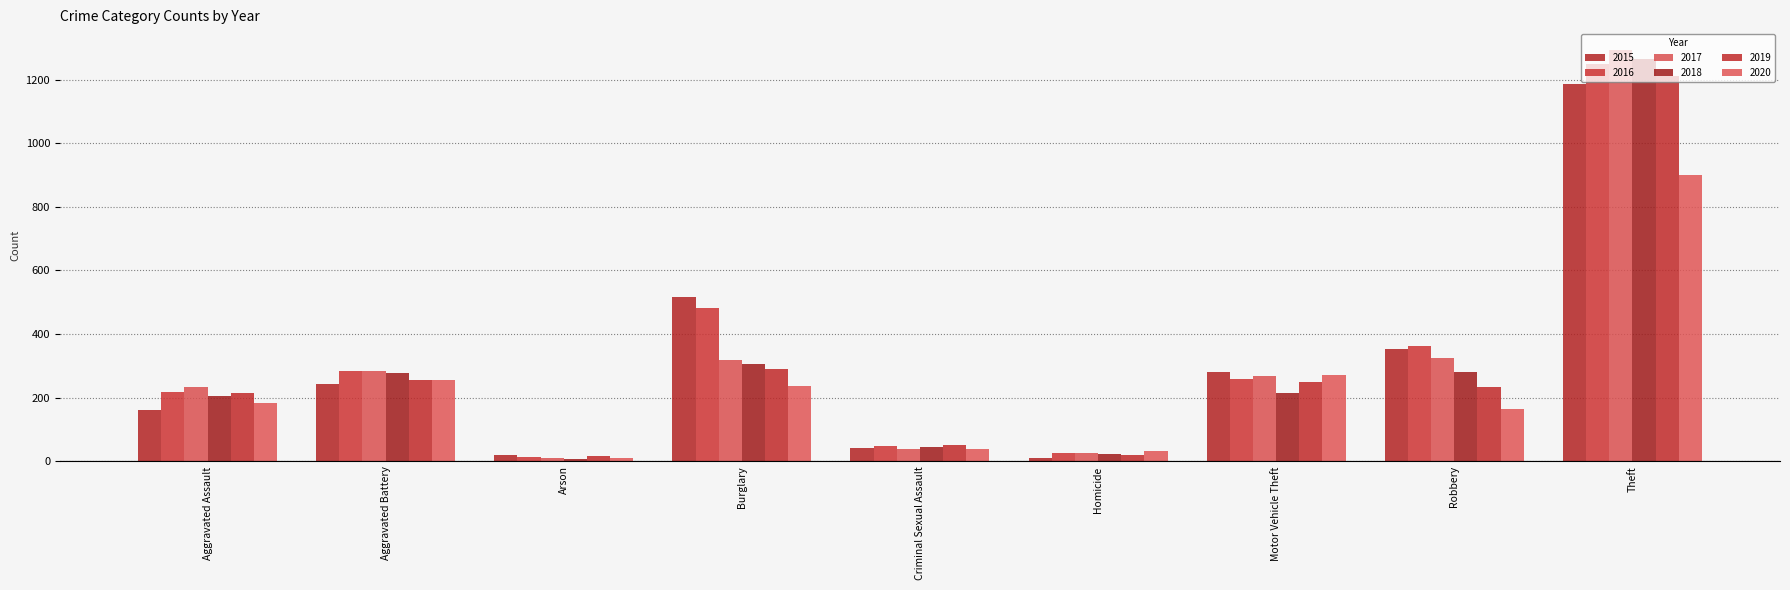

Reading left to right, extract all data points from this chart.

2015: 160	243	20	515	42	11	282	353	1185
2016: 218	284	13	481	49	26	258	362	1249
2017: 234	285	12	318	39	27	269	326	1293
2018: 206	278	7	305	45	23	214	282	1263
2019: 214	255	16	289	53	20	248	235	1210
2020: 184	257	12	236	39	32	272	166	900